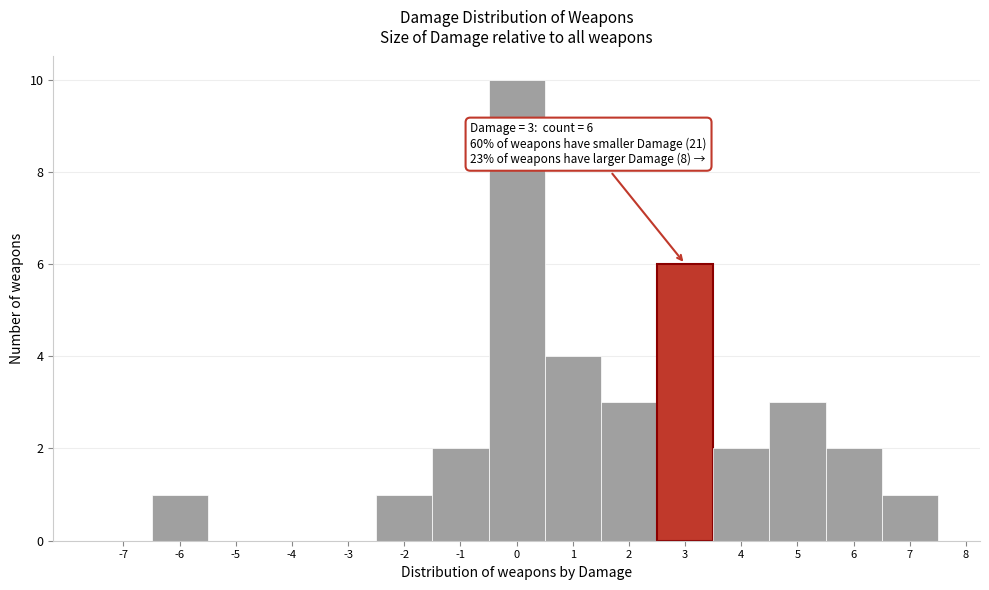

Reading left to right, list all the values displayed in this chart.

-7=0	-6=1	-5=0	-4=0	-3=0	-2=1	-1=2	0=10	1=4	2=3	3=6	4=2	5=3	6=2	7=1